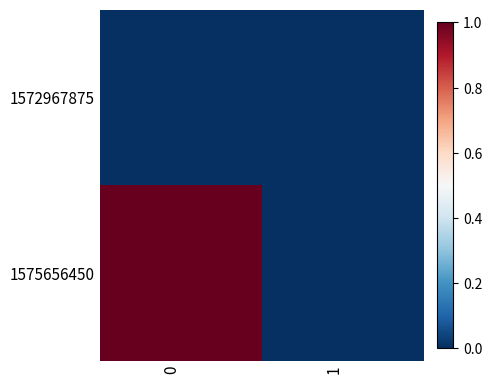

Reading left to right, what are all the values shown in this chart?

1572967875: 0=0	1=0
1575656450: 0=1	1=0